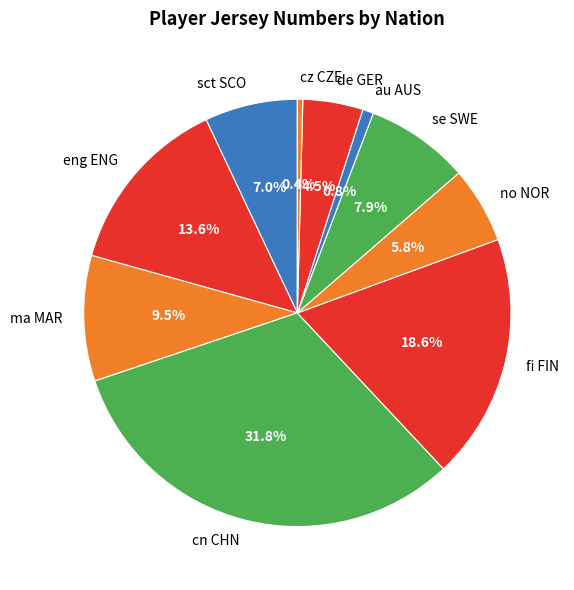

Combined, what portion of the pie is sct SCO and cz CZE?

7.4%